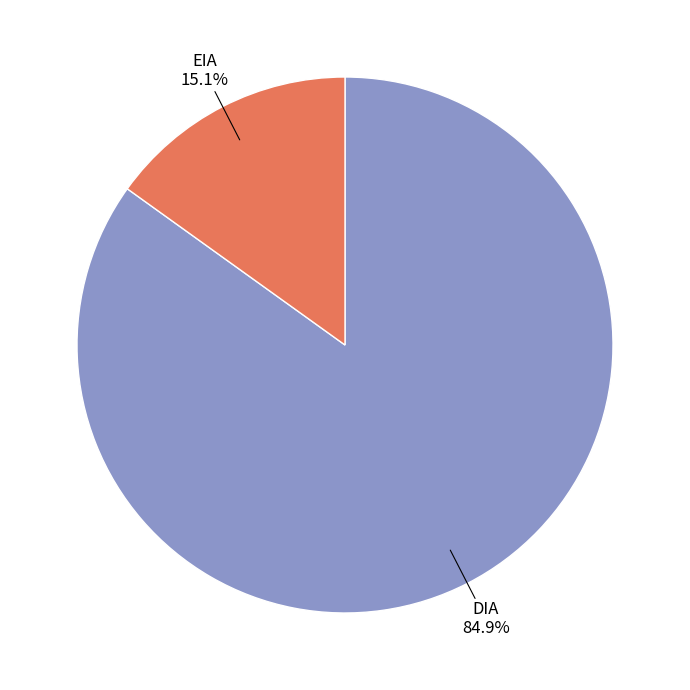

Which slice is the largest?

DIA